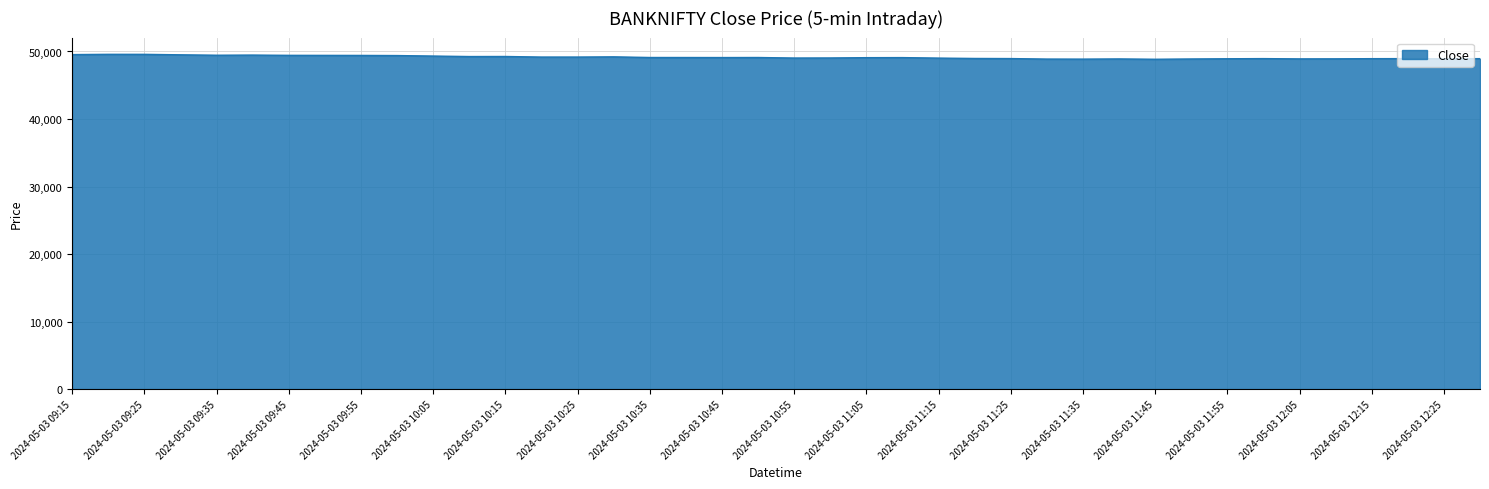

What is the smallest value displayed?

48852.2